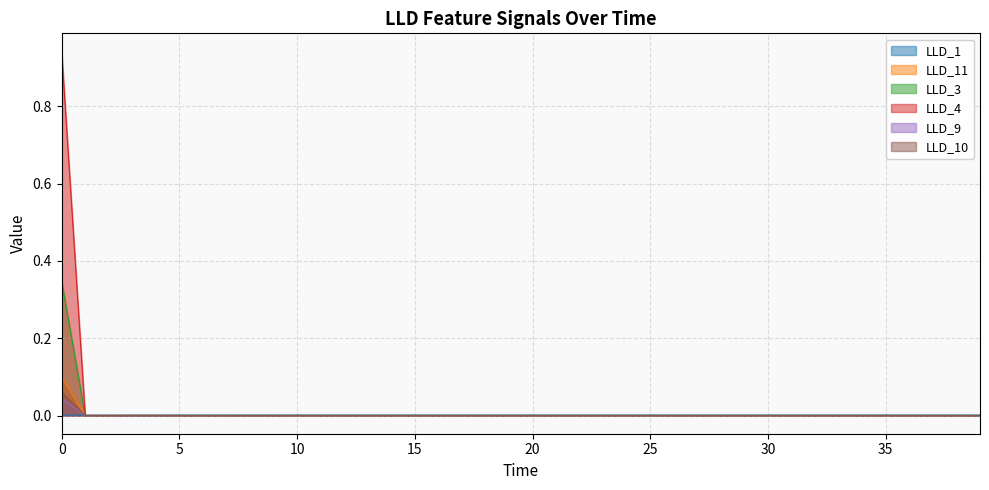

The value of LLD_9 at 23 is -0.0. True or false?

False